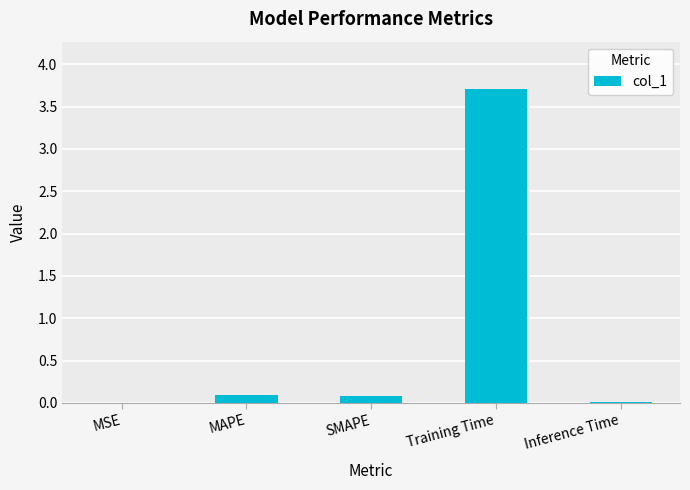

What is the greatest value displayed?

3.7